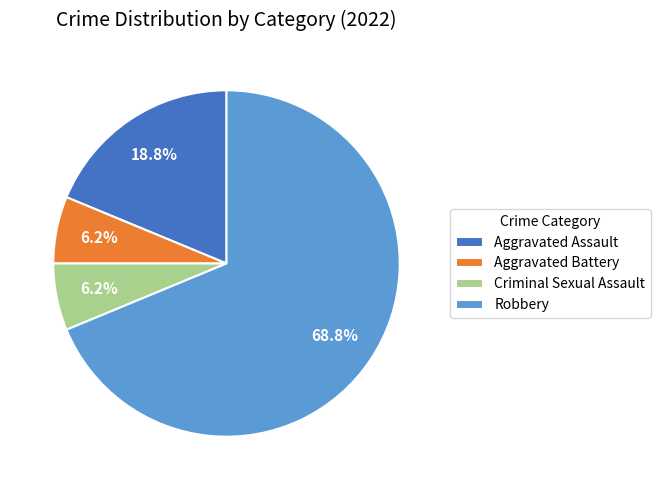

What is the total percentage of Robbery and Criminal Sexual Assault?

75.0%